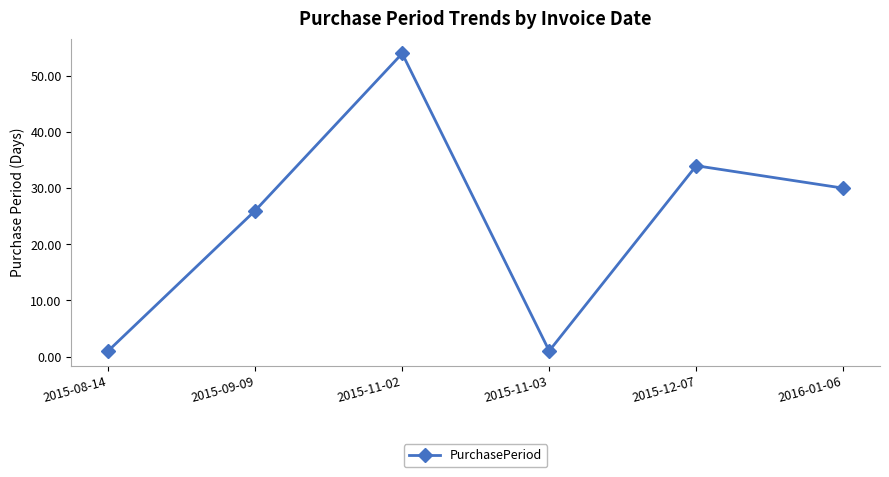

The chart shows a value of 1 at 2015-11-03. True or false?

True